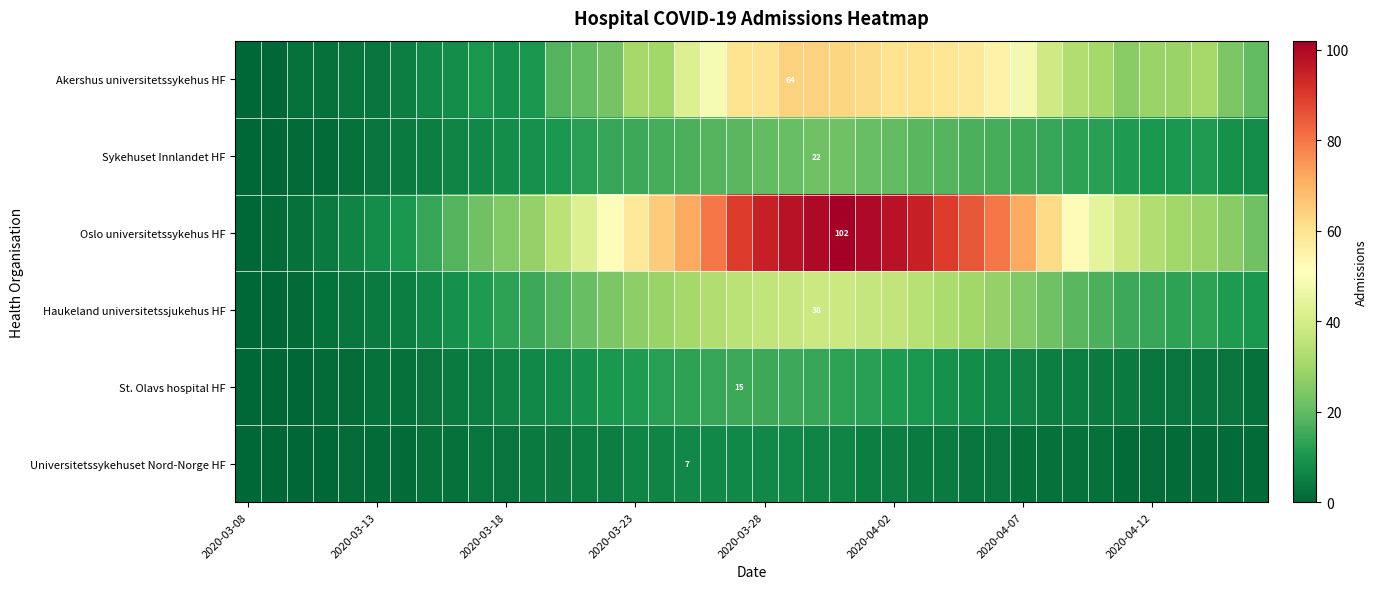

What is the sum of all Akershus universitetssykehus HF values?

1247